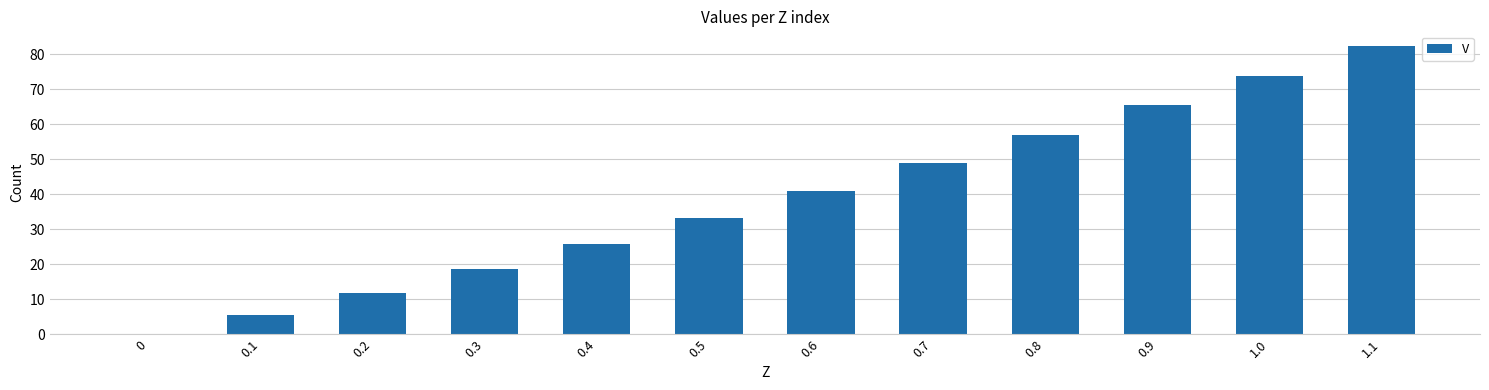

Where is the data nearest to the value 41?

0.6